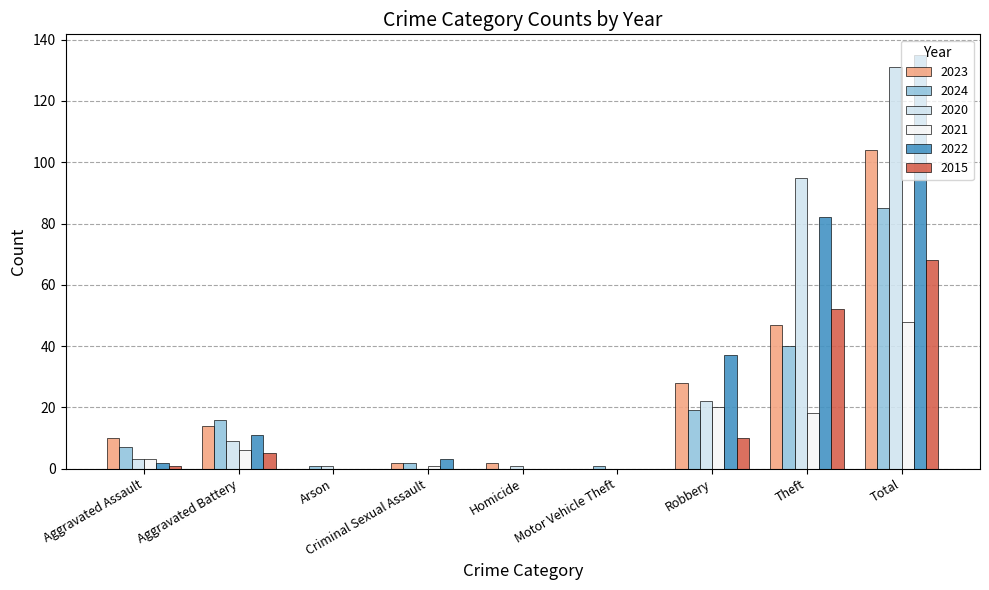

What is the average value of the 2015 series?

15